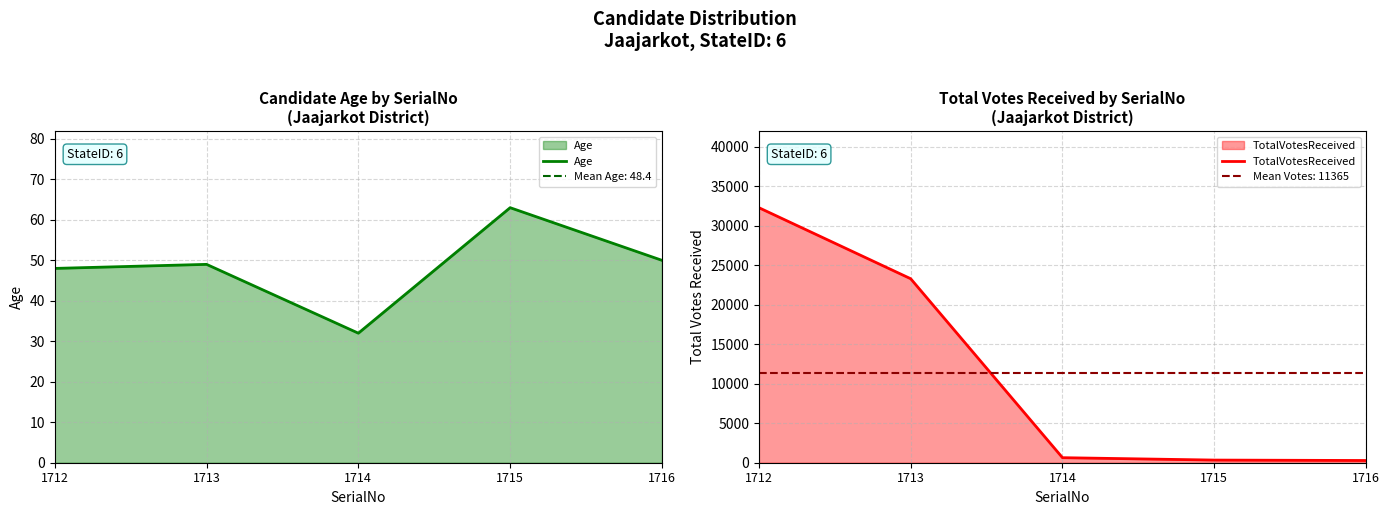

What is the maximum value for Age?

63